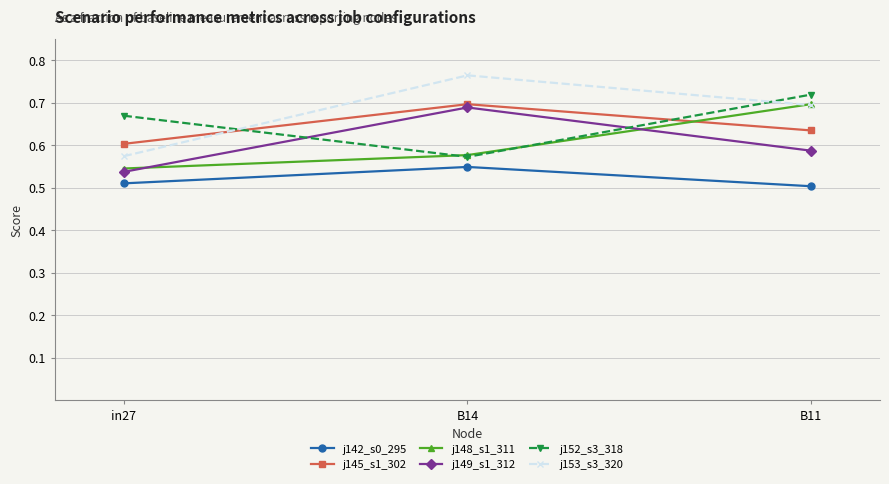

What is the sum of the j153_s3_320 values at B14 and B11?

1.5